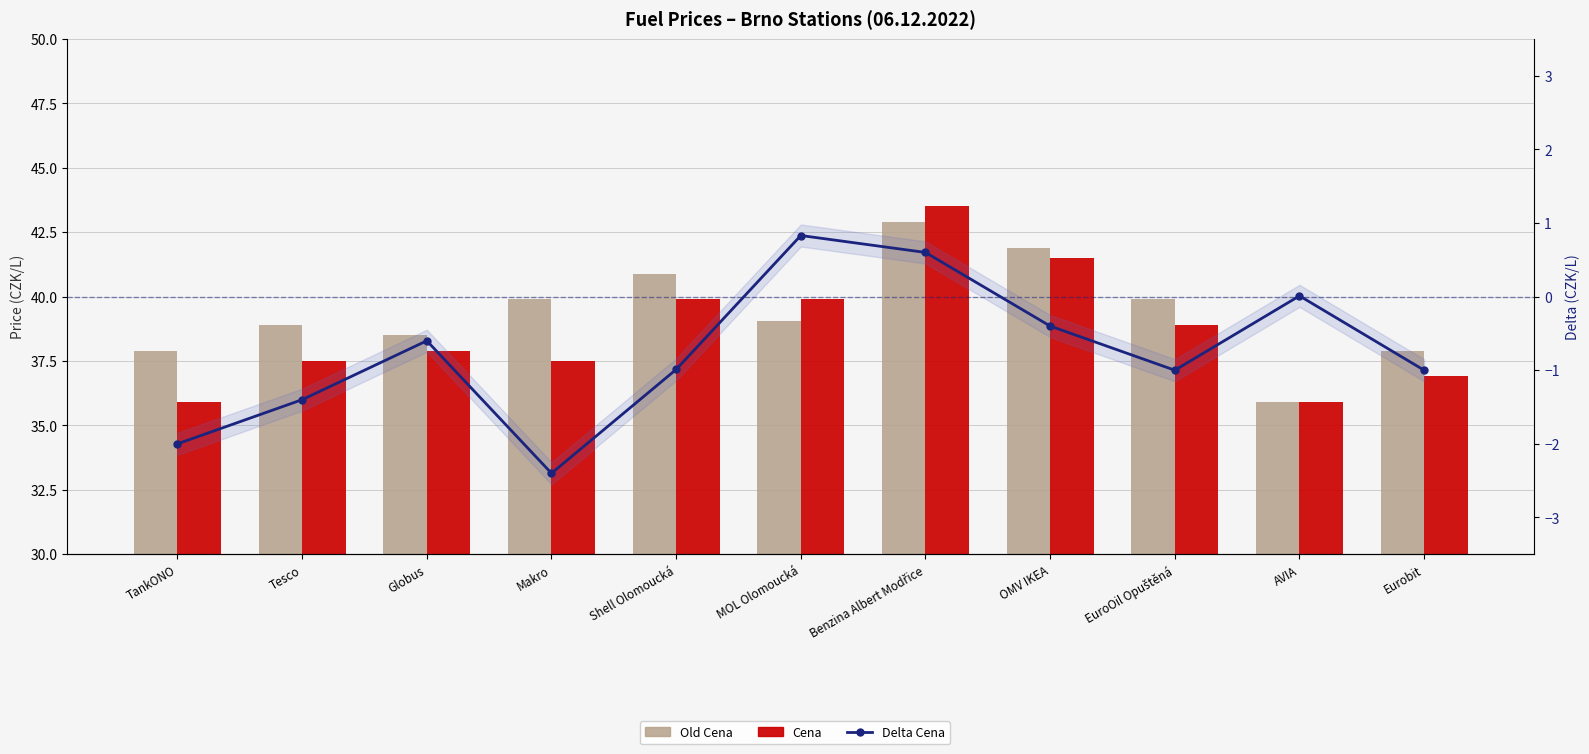

What is the minimum value shown in the chart?

-2.4